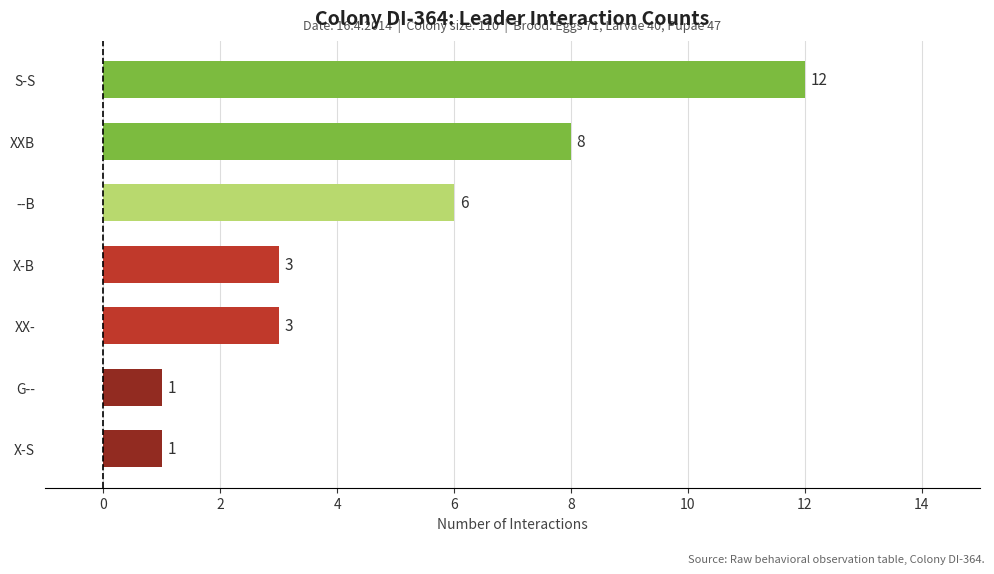

What is the difference between the values at X-S and S-S?

11